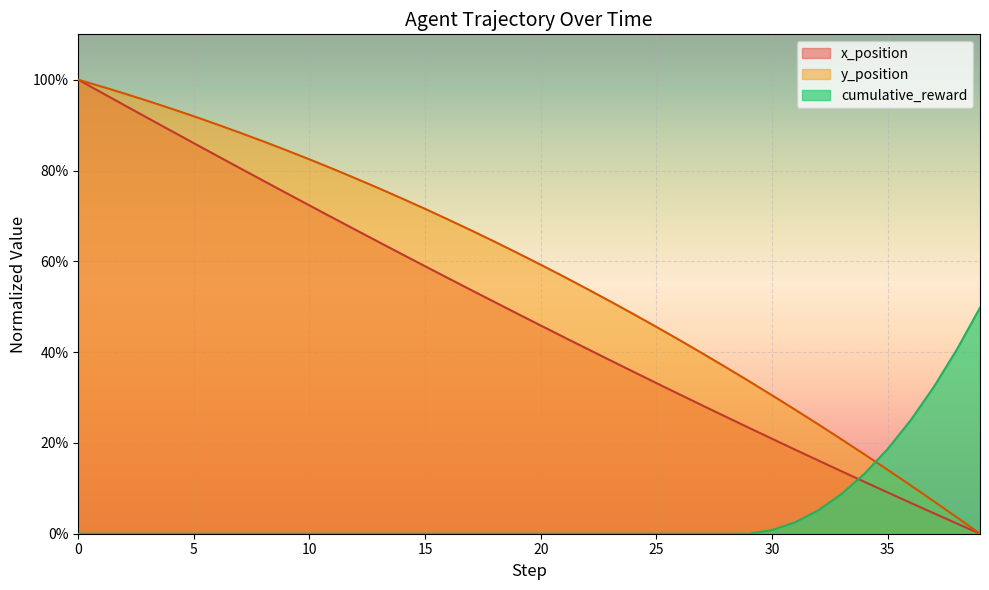

The value of cumulative_reward at 28 is -15.9. True or false?

False